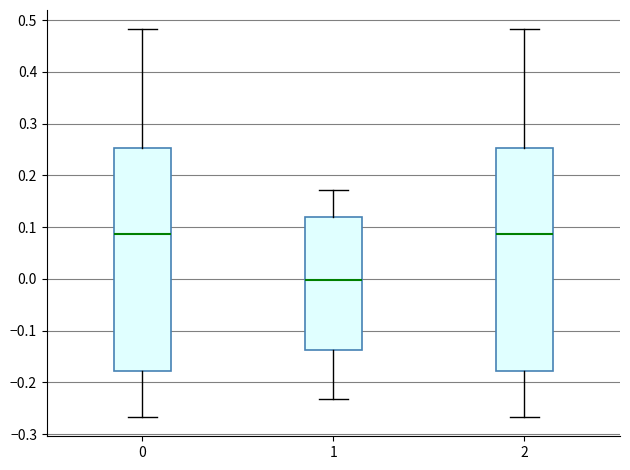

Where does the upper whisker of the box at x = 2 end on the y-axis? The values are not printed on the chart, so give them approximately, as read against the axis.

0.48